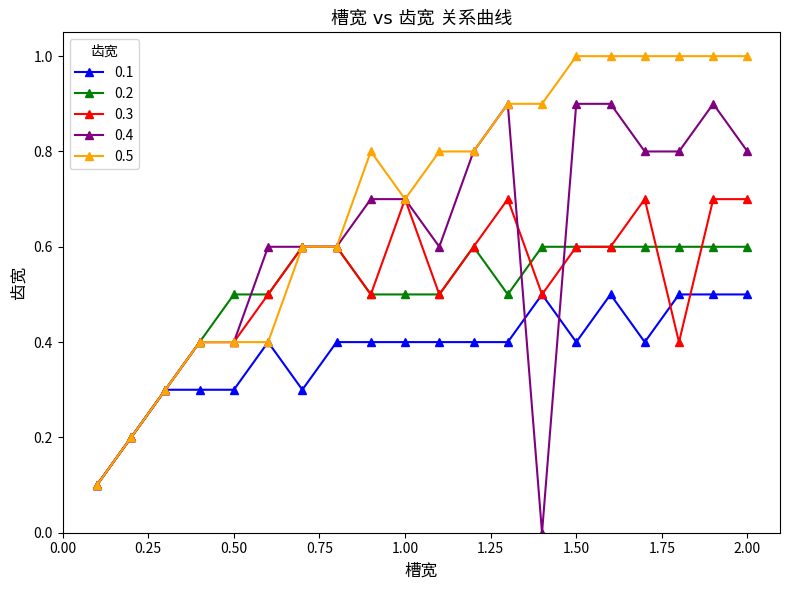

What is the greatest value displayed?

1.0